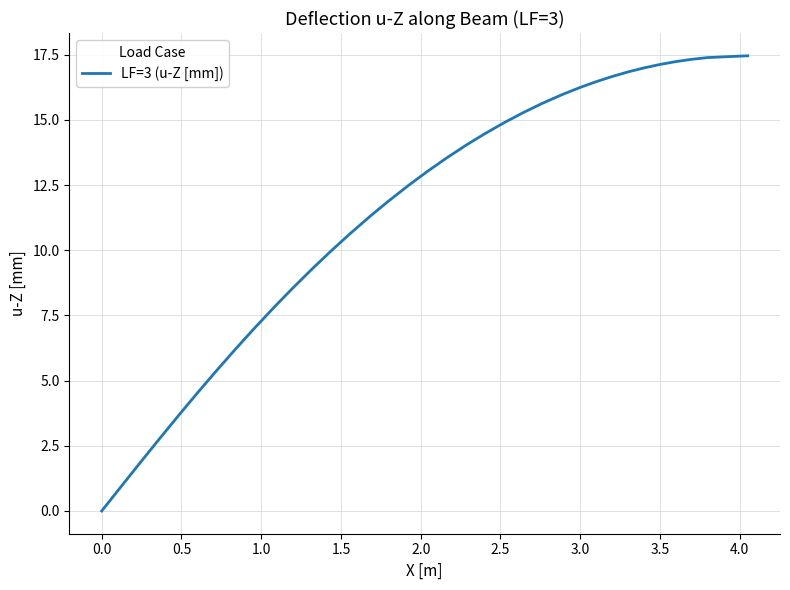

What is the maximum value shown in the chart?

17.5